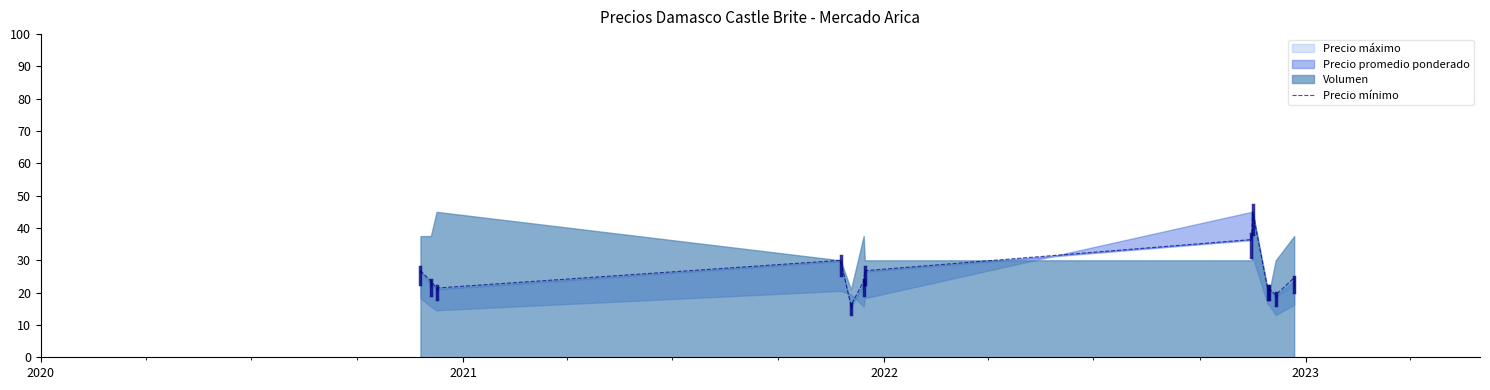

Is it true that the value at 10 is 12.8?

False